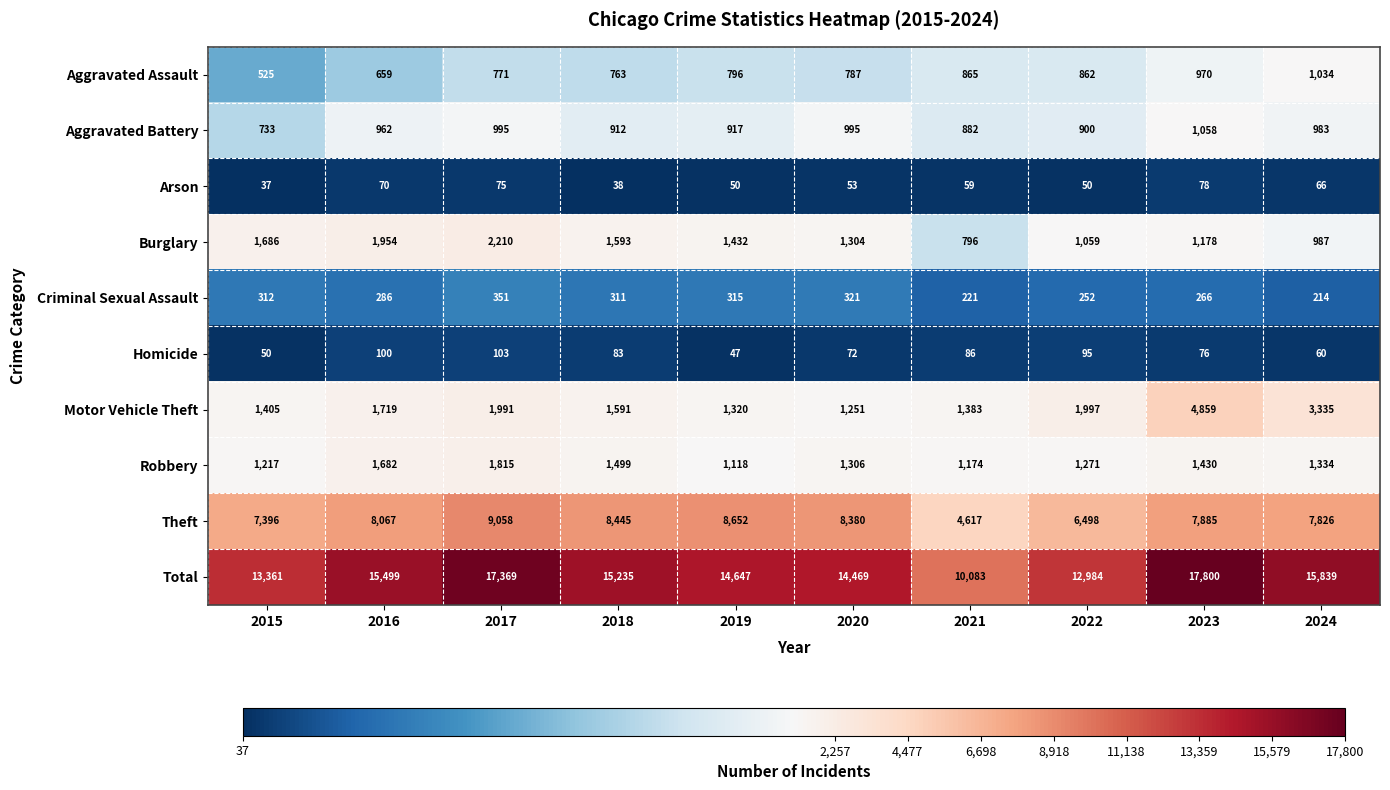

What is the difference between the second highest and second lowest values in the Motor Vehicle Theft series?

2015